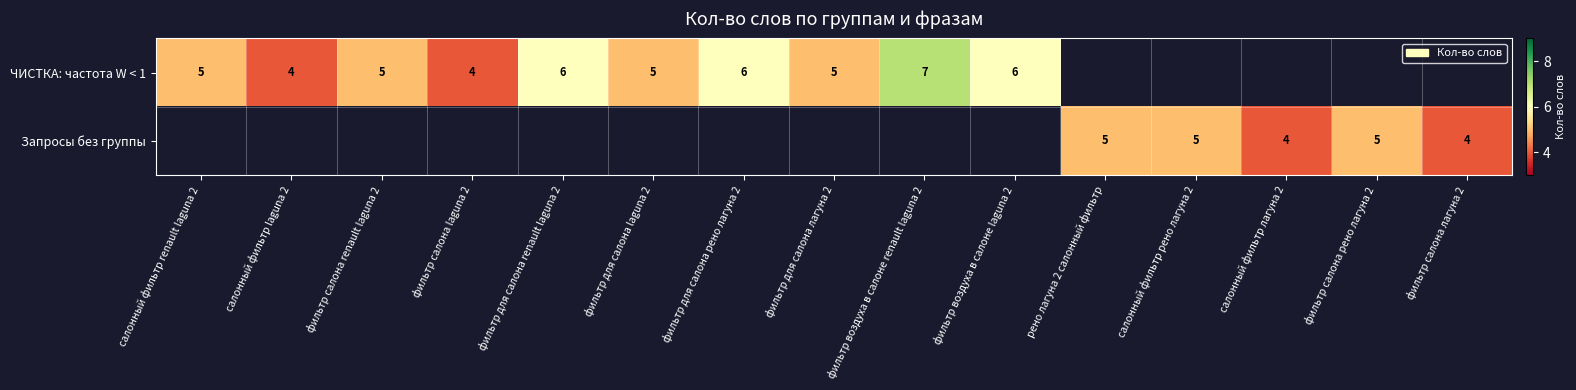

Is the value of ЧИСТКА: частота W < 1 at фильтр воздуха в салоне laguna 2 greater than the value of Запросы без группы at рено лагуна 2 салонный фильтр?

Yes